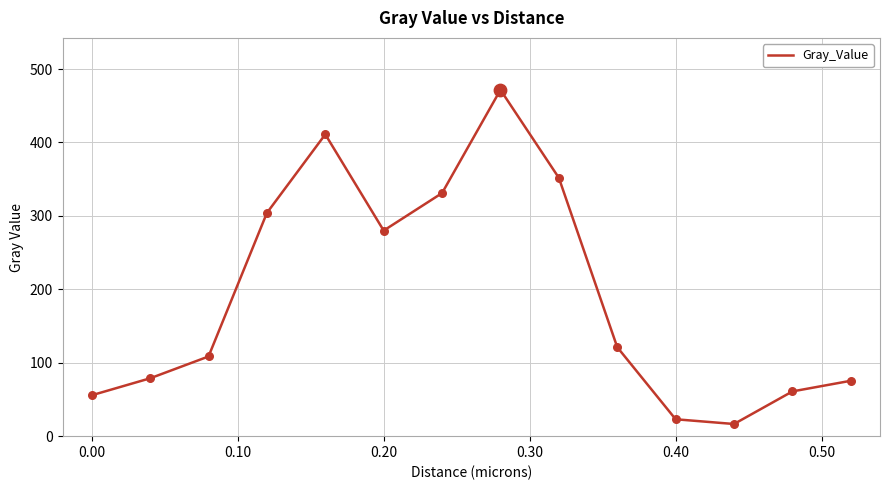

What is the greatest value displayed?

471.7